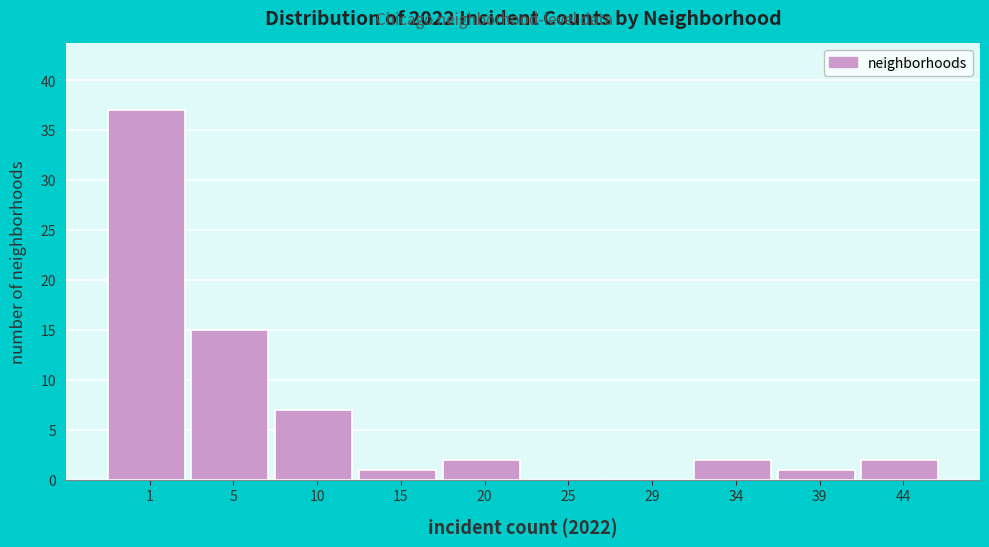

Reading left to right, transcribe all the data shown in this chart.

1=37	5=15	10=7	15=1	20=2	25=0	29=0	34=2	39=1	44=2